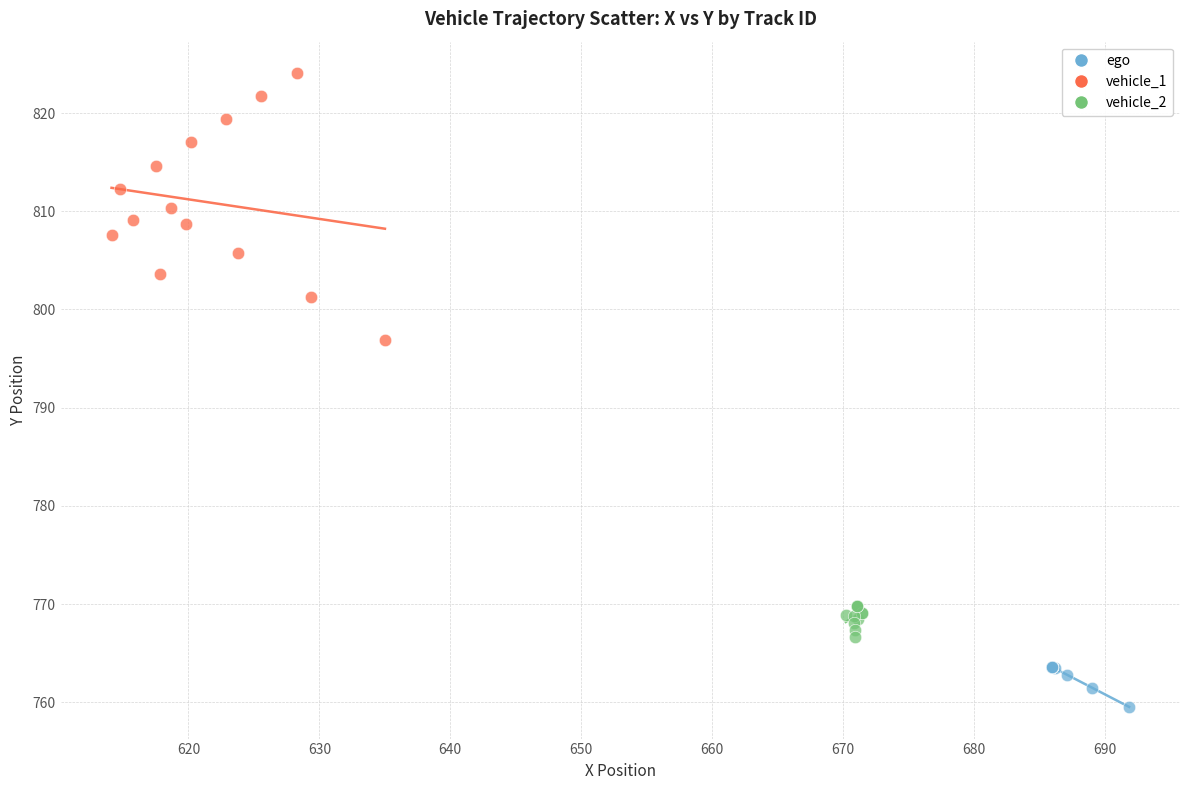

Which series reaches the minimum Y coordinate?

ego